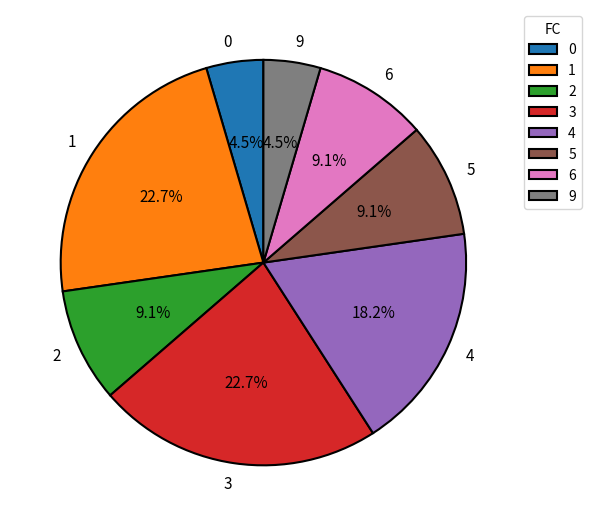

Between 9 and 3, which is larger?

3